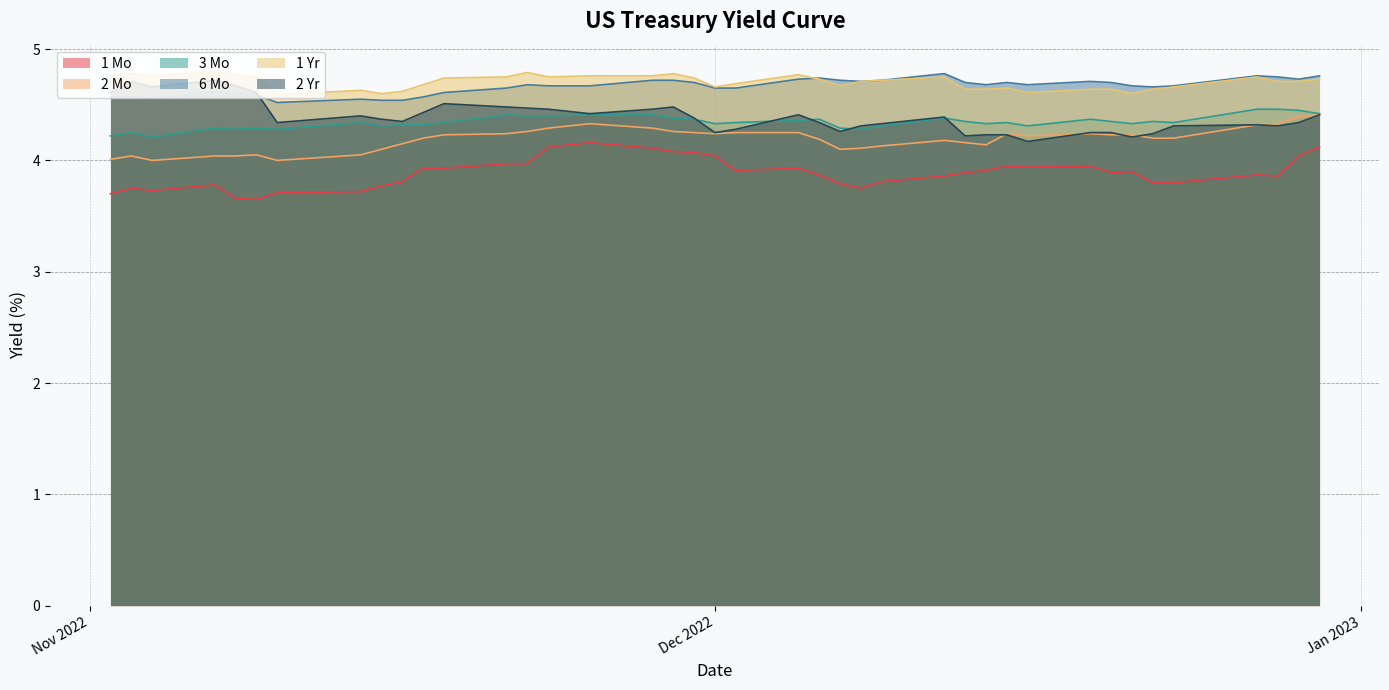

Does the chart have visible grid lines?

Yes